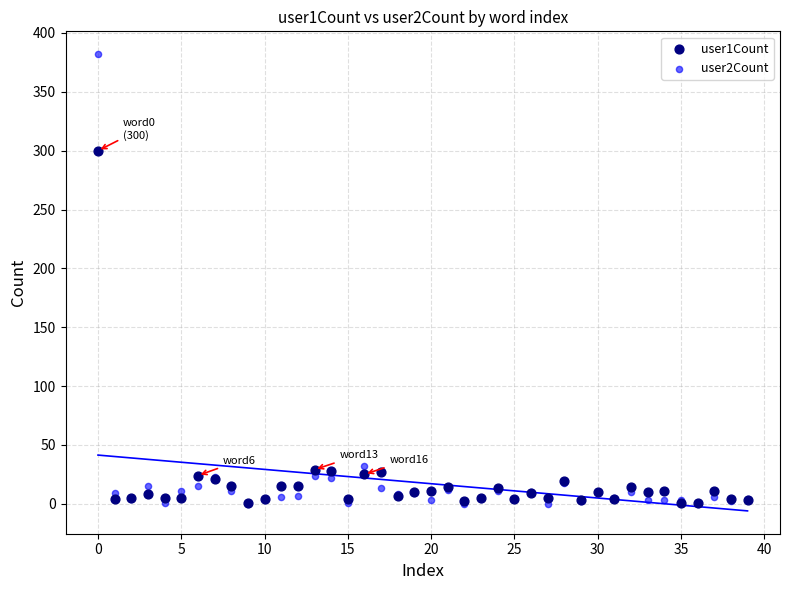

Across all series, what Y value is closest to 191?

300